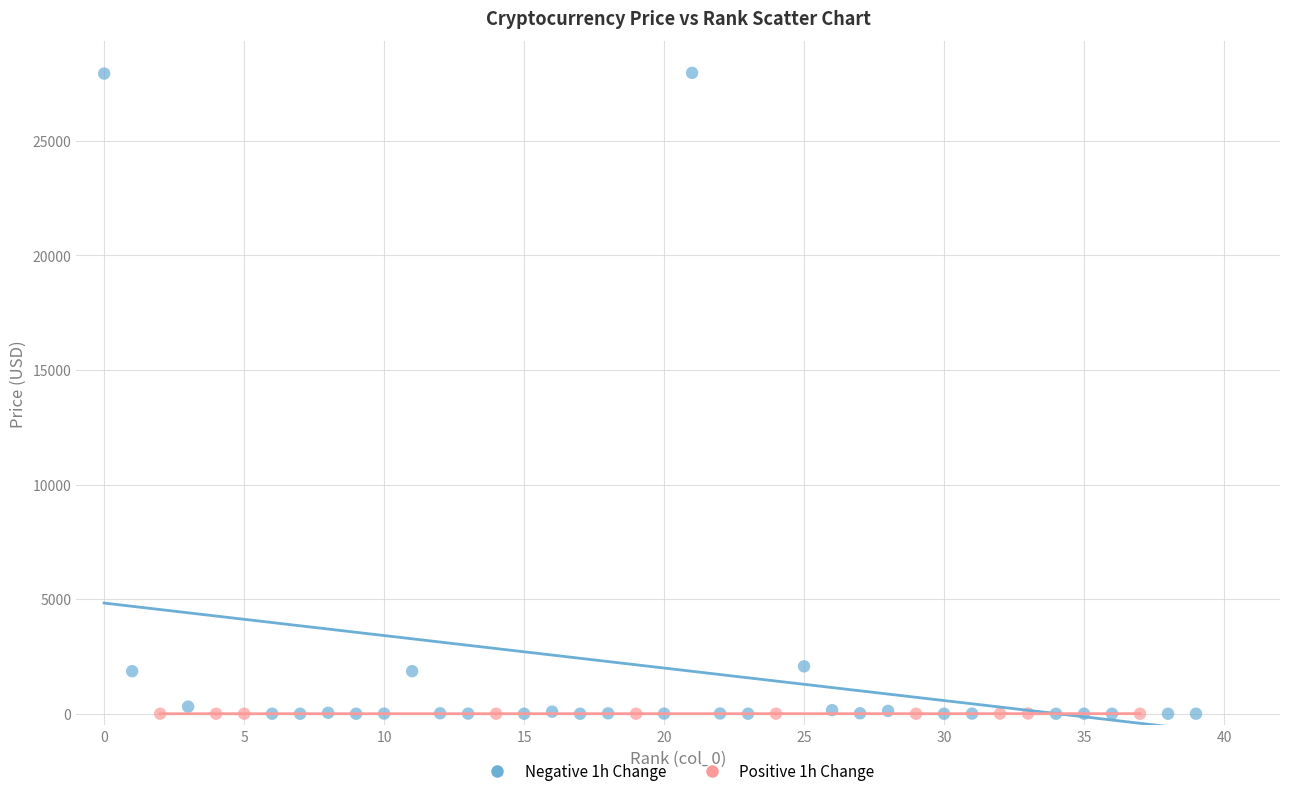

Which series contains the highest Y value?

Negative 1h Change